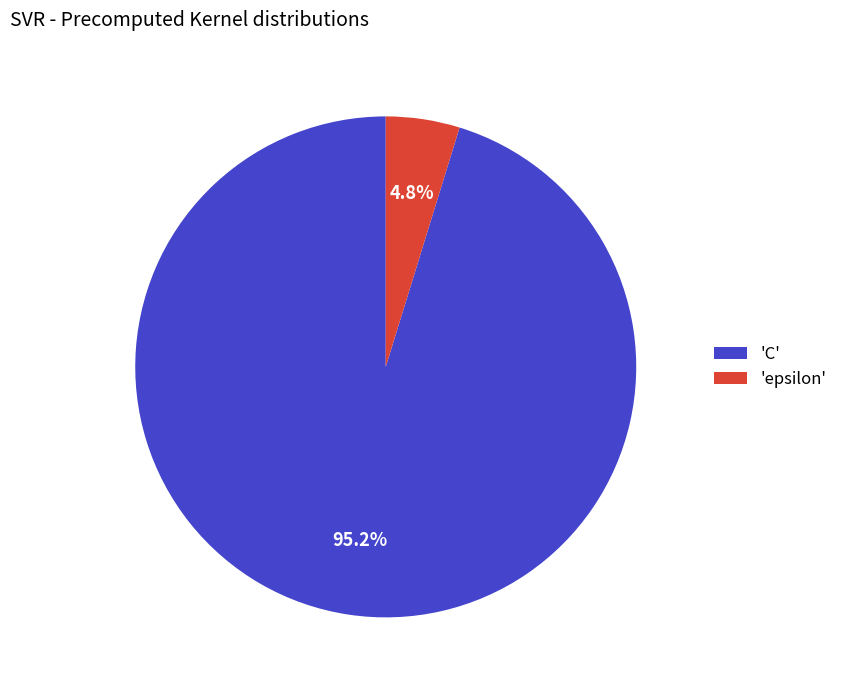

How many segments does this pie chart have?

2